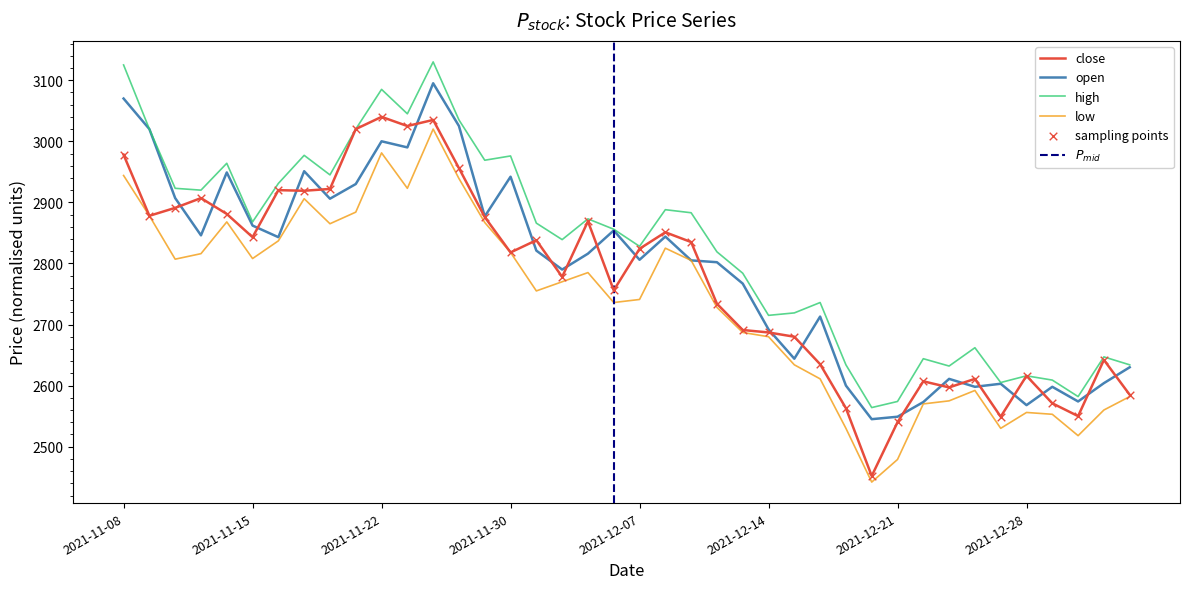

Is the value of low at 2021-12-27 greater than the value of high at 2022-01-04?

No